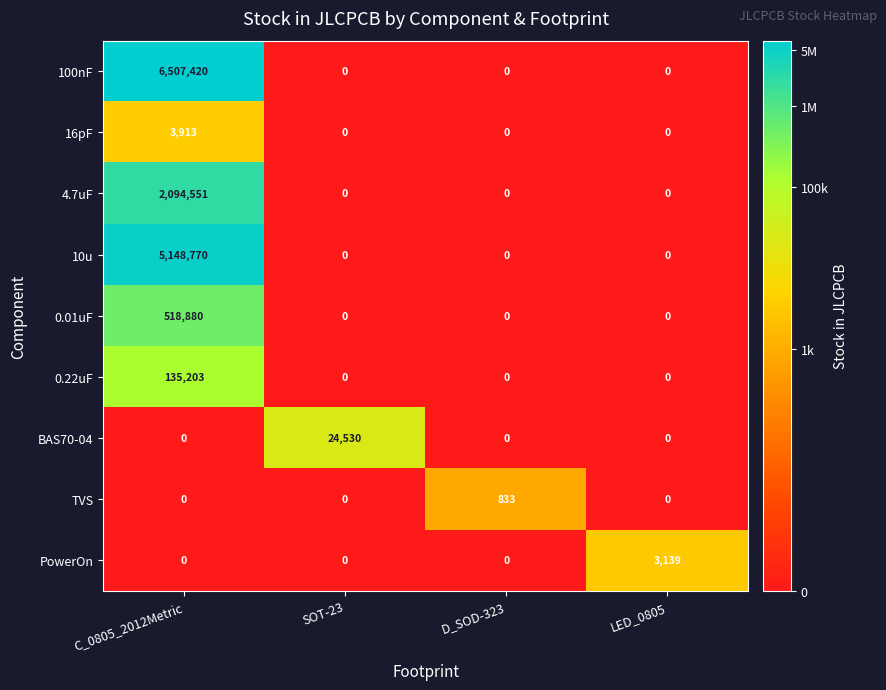

What is the total value across all series at SOT-23?

24530